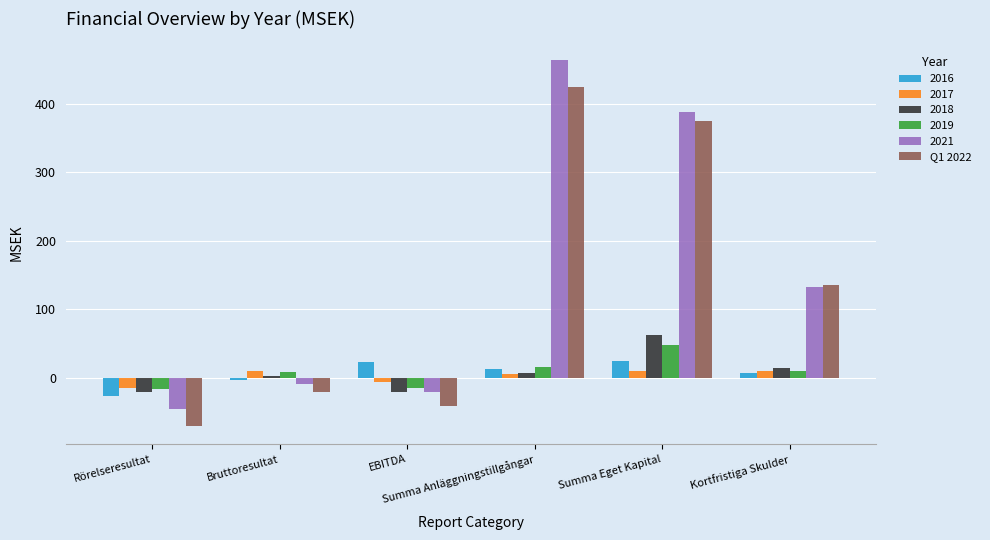

Which series has the widest spread of values?

2021